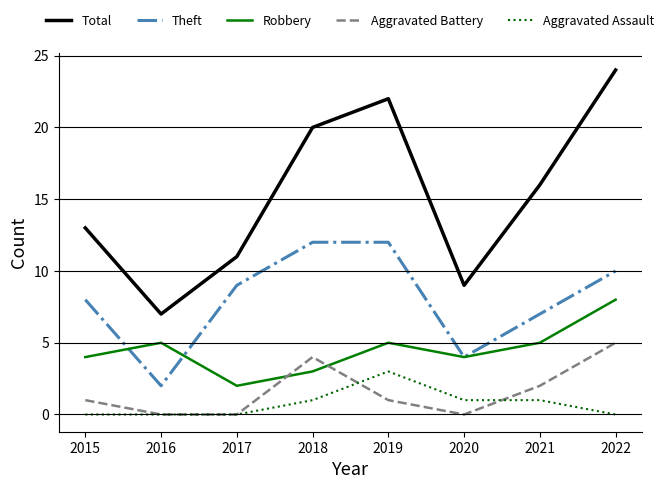

Is this an area chart (filled region under the line)?

No